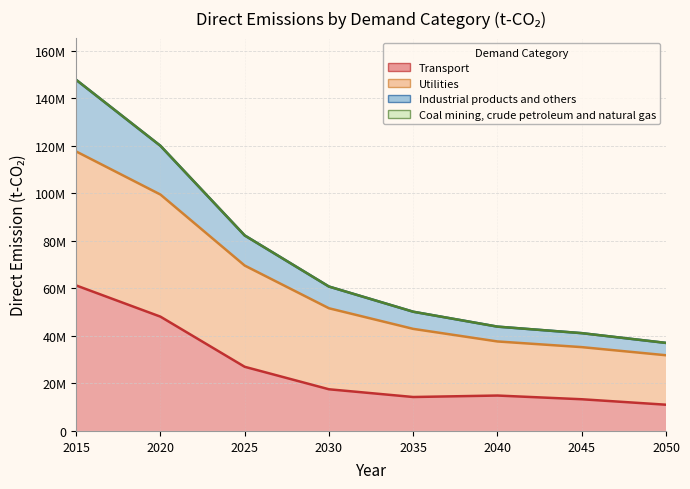

How many data points does each series have?

8